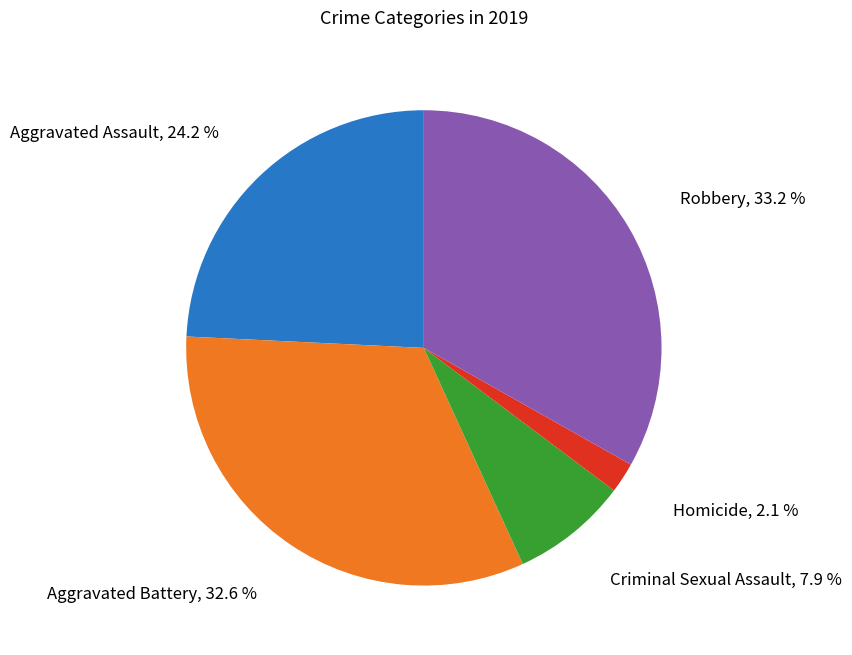

What is the ratio of the value at Aggravated Assault to the value at Aggravated Battery?

0.7